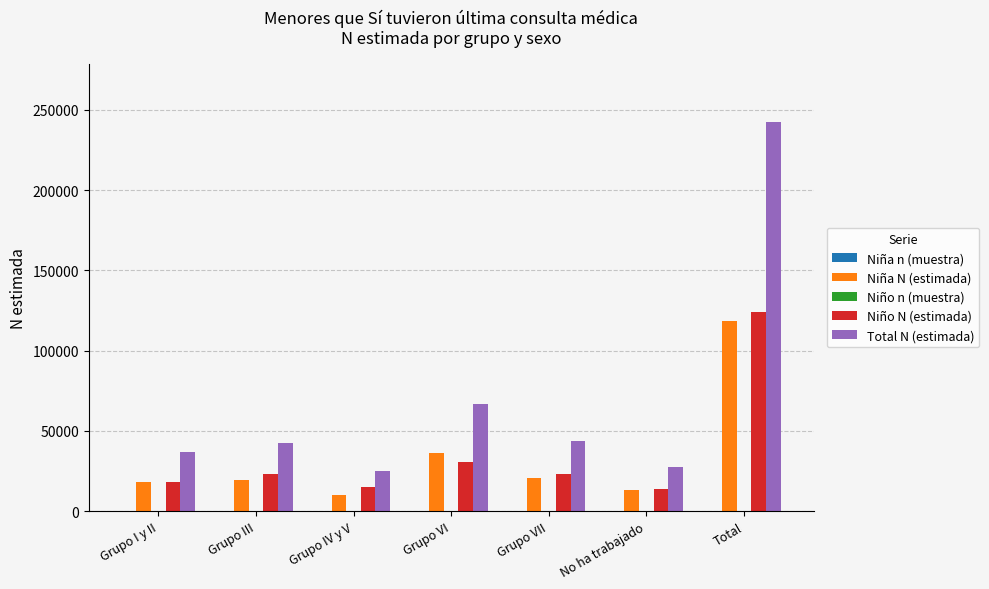

Is the value of Total N (estimada) at Grupo III greater than the value of Niña N (estimada) at Total?

No